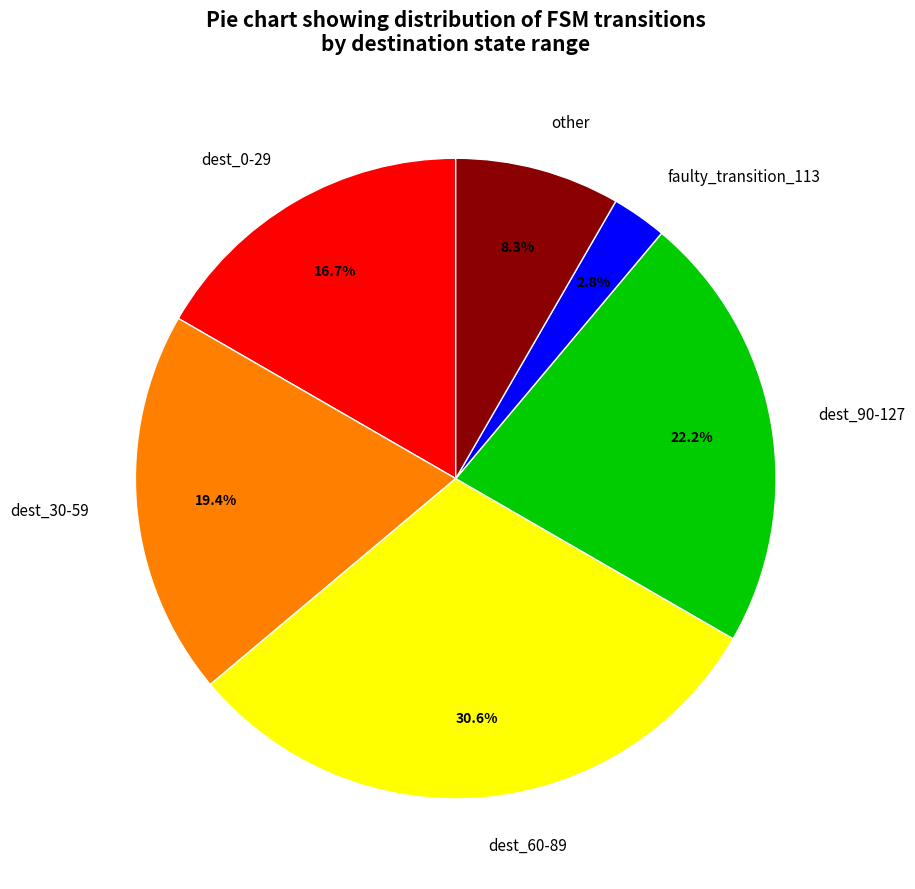

Does any single category account for the majority?

No